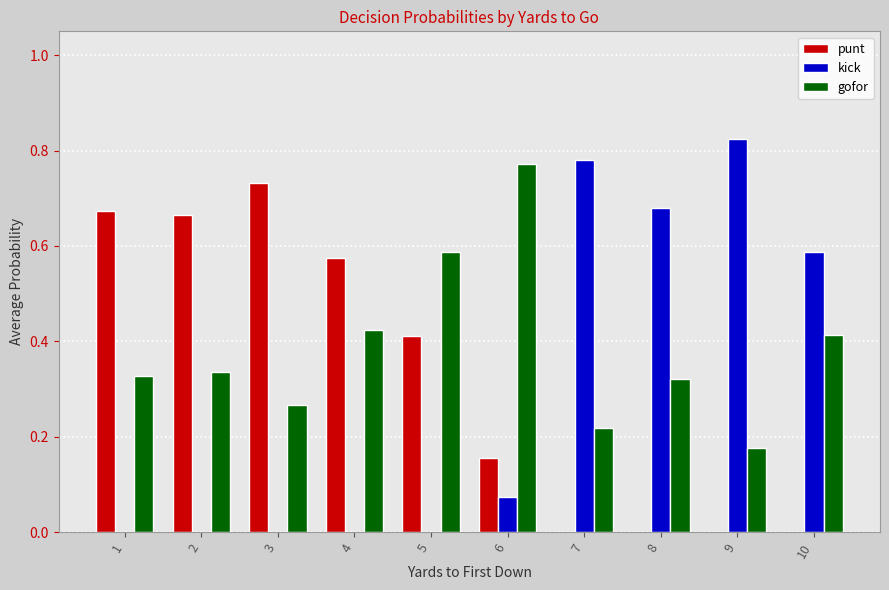

How many groups of bars are there?

10